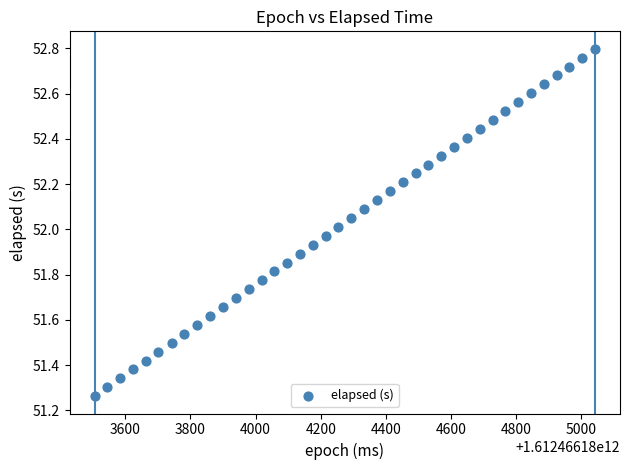

What is the range of Y values (max minus min)?

1.5